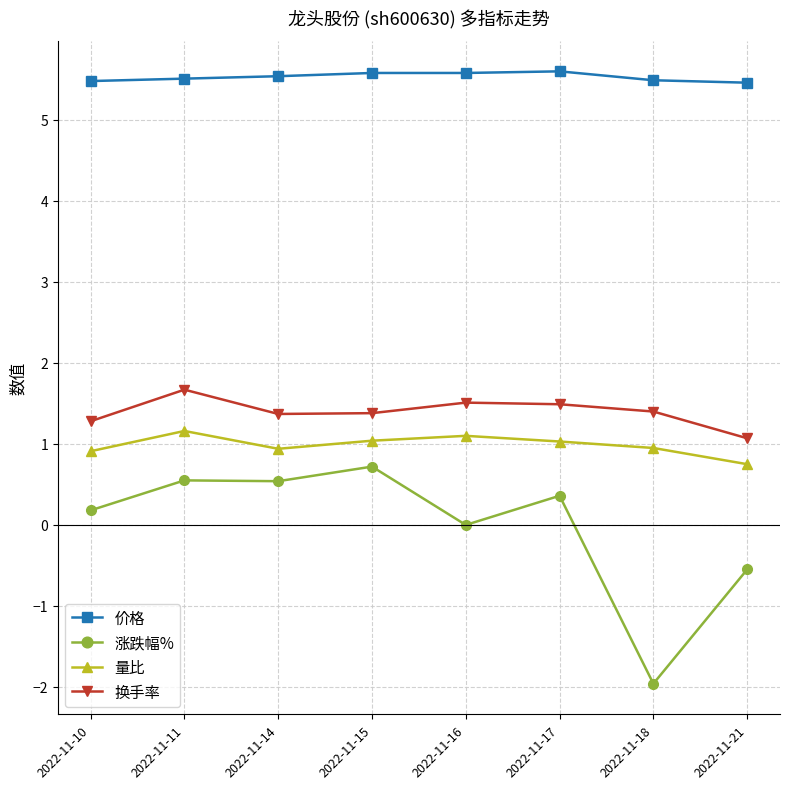

What value does the 换手率 series have at 2022-11-21?

1.1